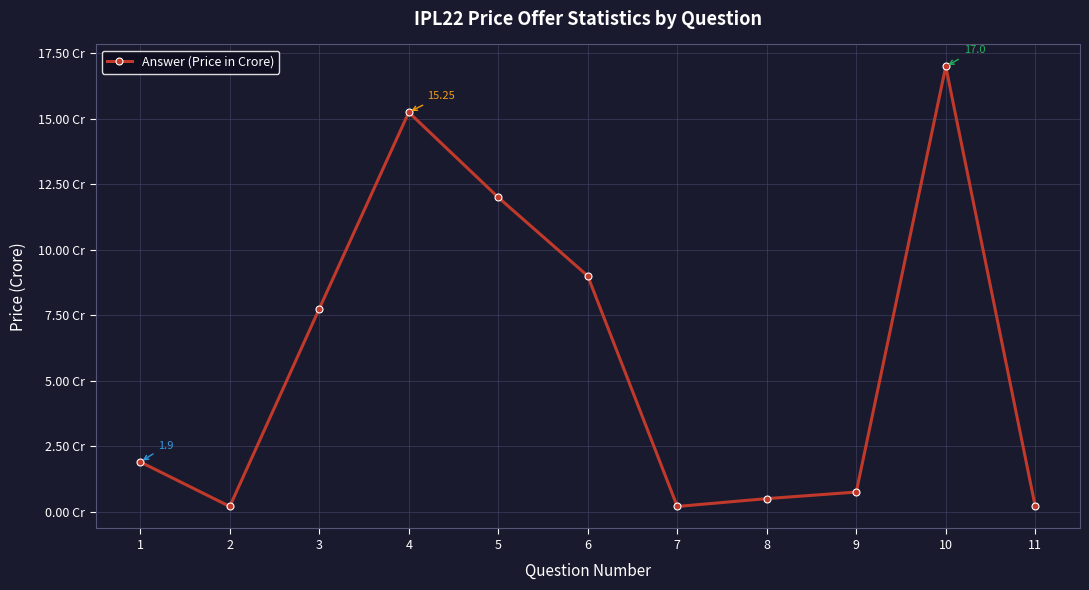

How many lines are shown in the chart?

1